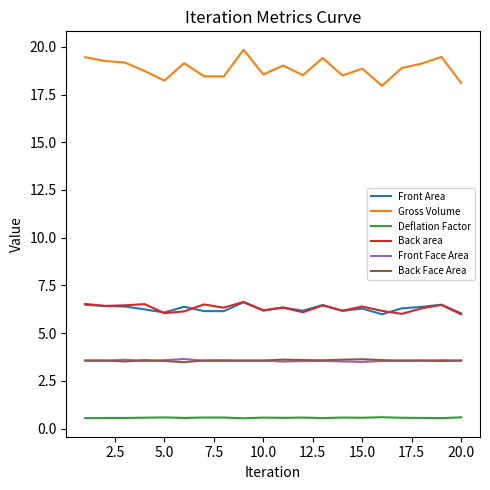

True or false: Deflation Factor and Back Face Area cross at least once.

False